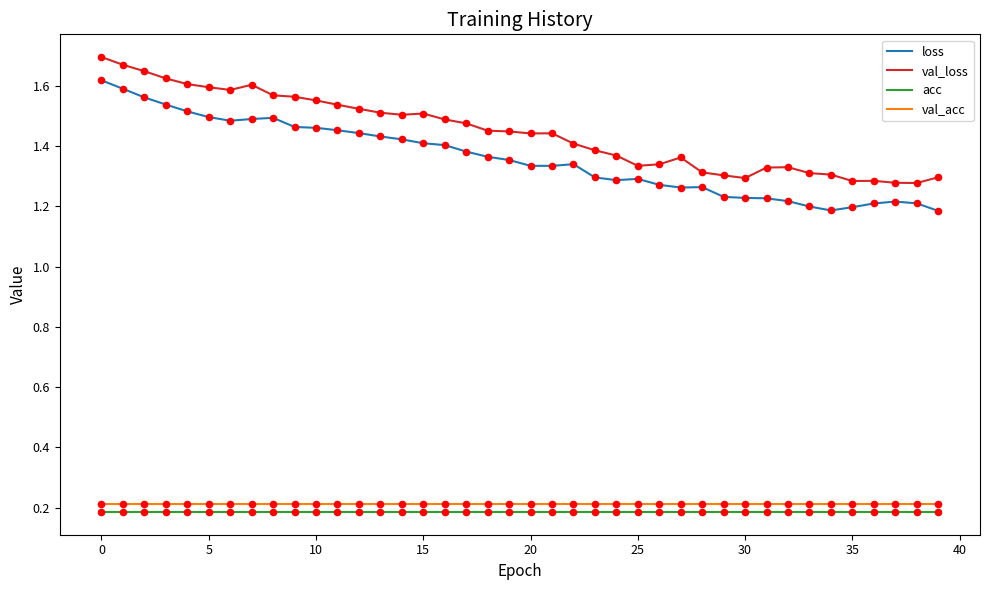

At how many categories does at least one series exceed 1?

40